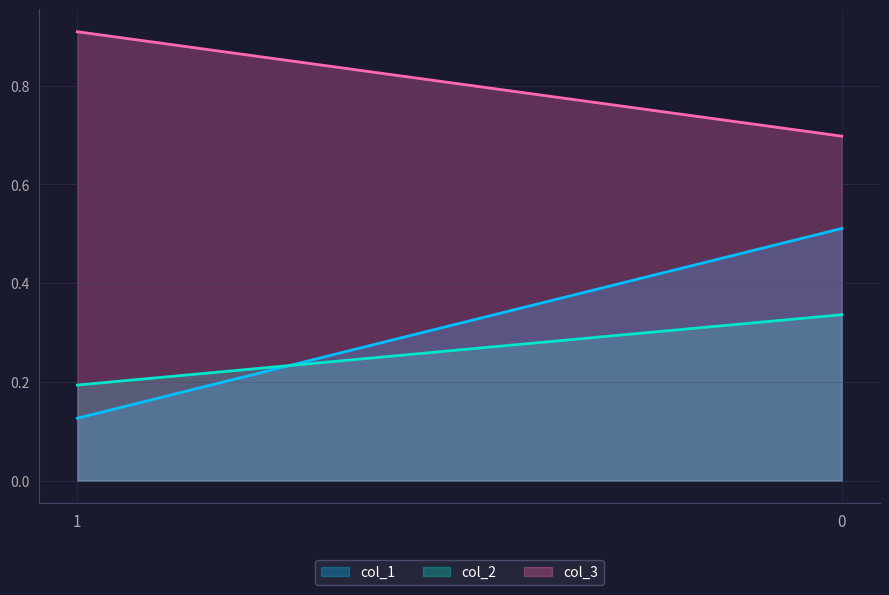

Rank the series by their maximum value, from lowest to highest.

col_2, col_1, col_3